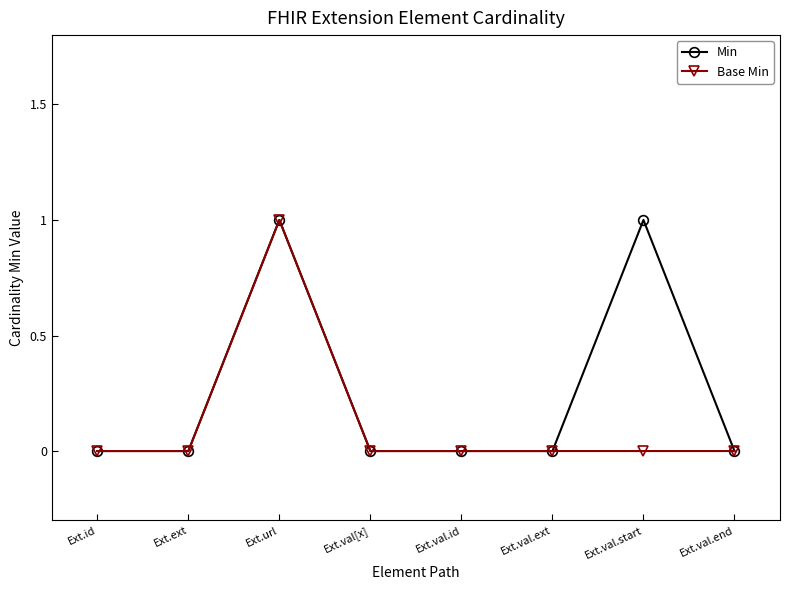

What is the label of the 2nd point from the right?

Ext.val.start